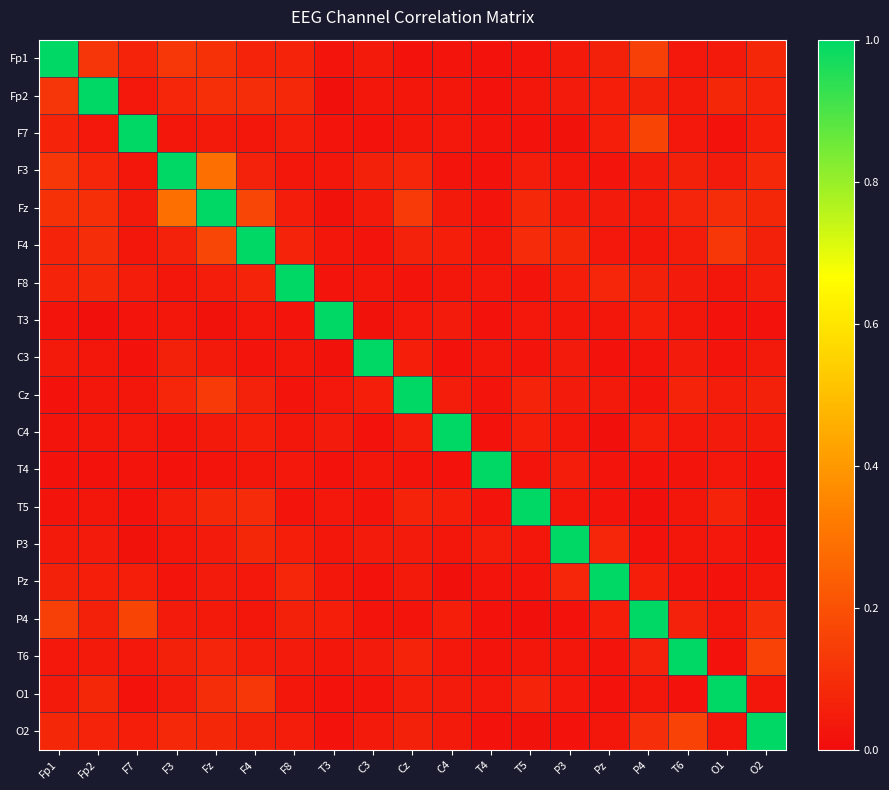

List the series in order of their peak value, lowest first.

Fp1, Fp2, F7, F3, Fz, F4, F8, T3, C3, Cz, C4, T4, T5, P3, Pz, P4, T6, O1, O2